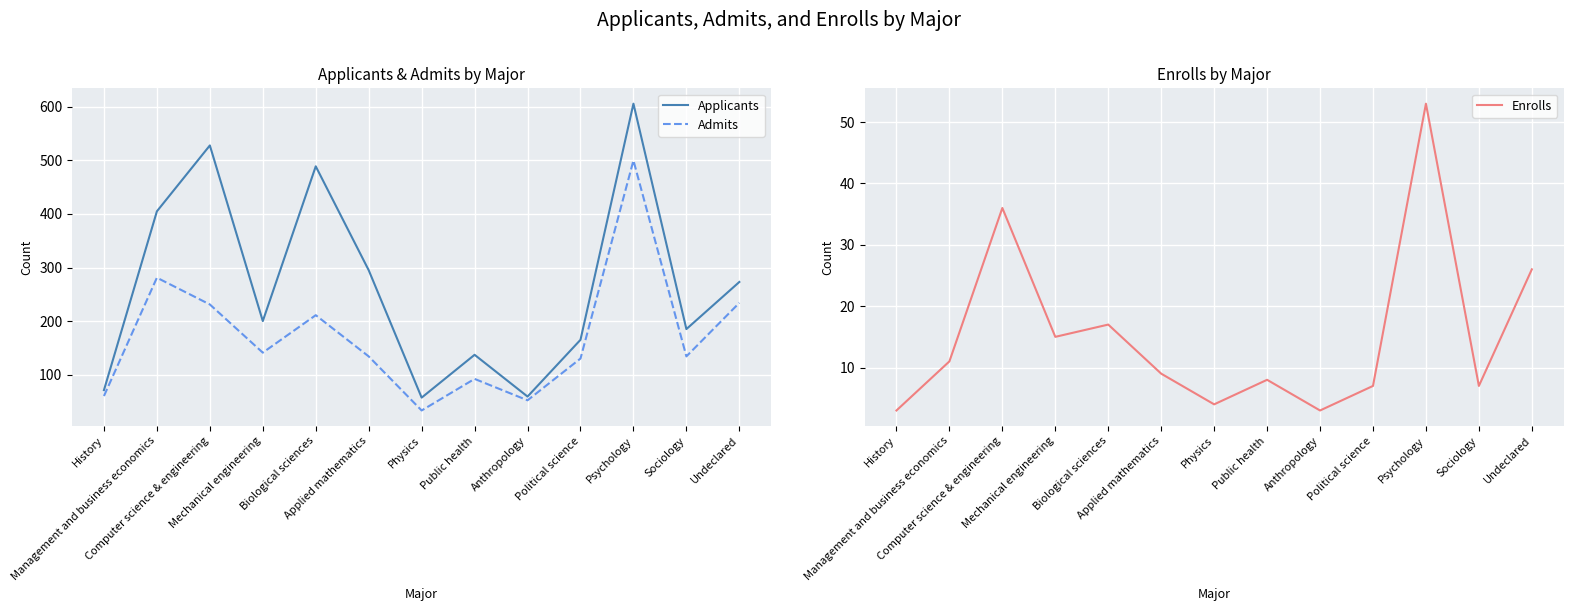

In Enrolls, how many points are lower than both neighbors (excluding endpoints)?

4